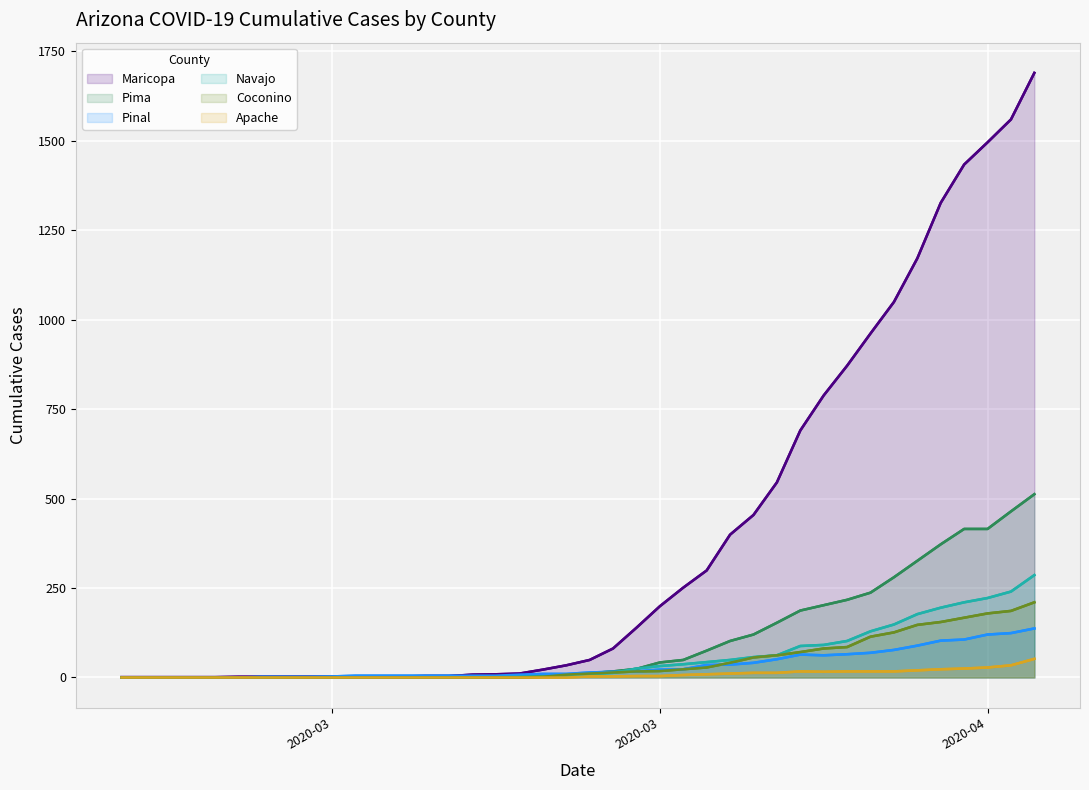

The Maricopa series shows 4 at 15. True or false?

False